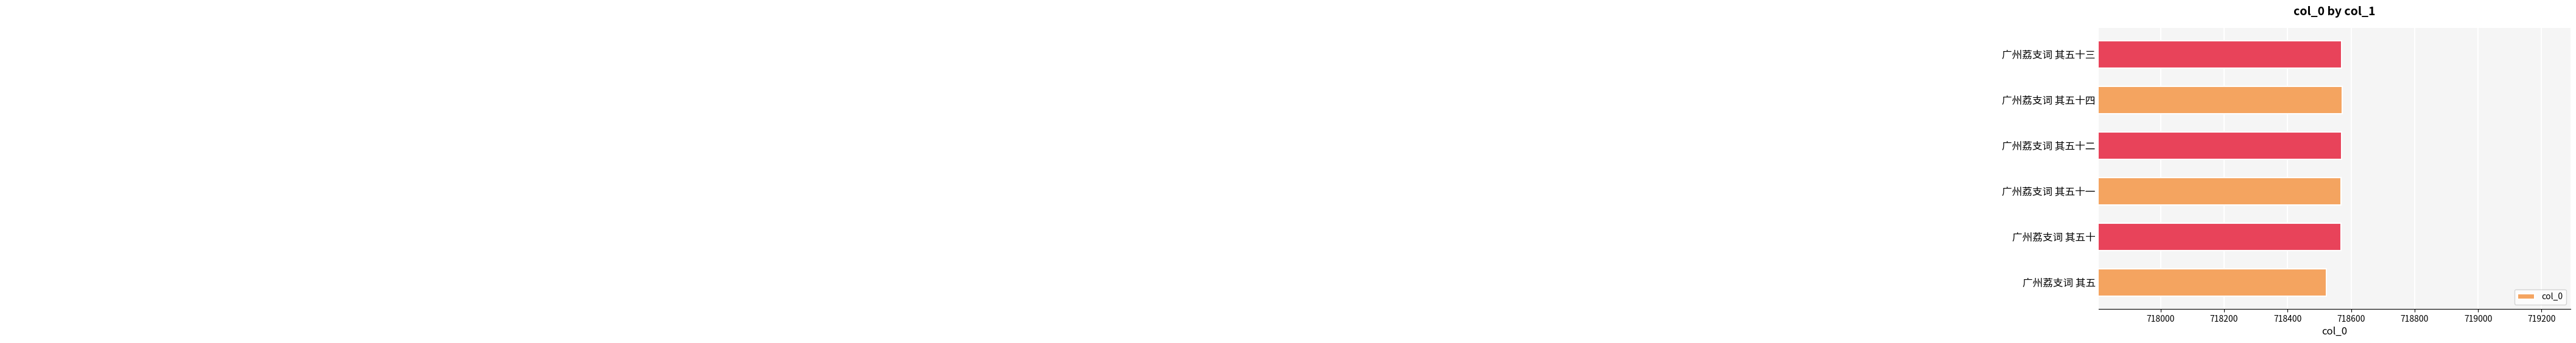

What is the maximum value shown in the chart?

718572